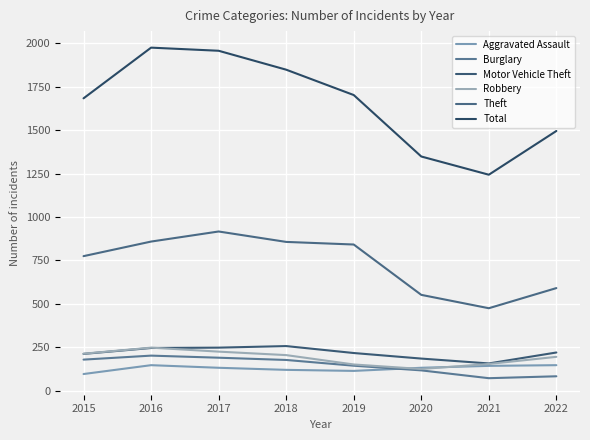

What is the difference between the maximum and minimum values in the Aggravated Assault series?

51